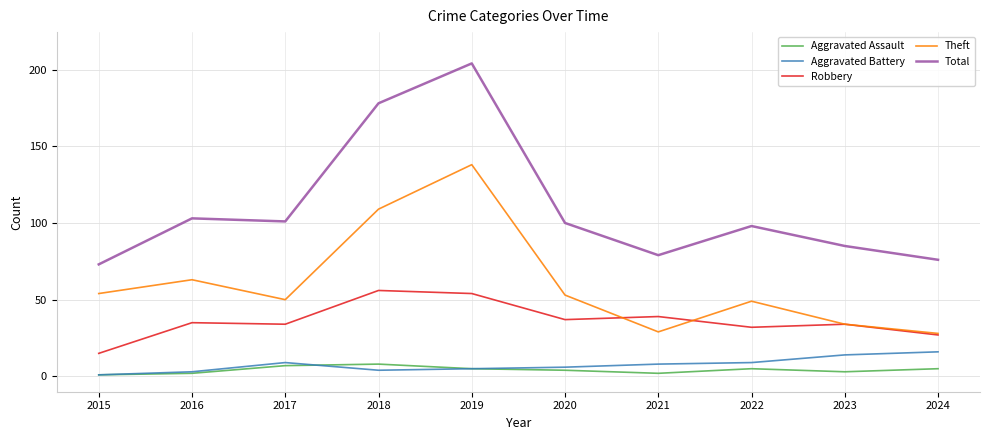

True or false: Aggravated Battery and Total intersect in this chart.

False